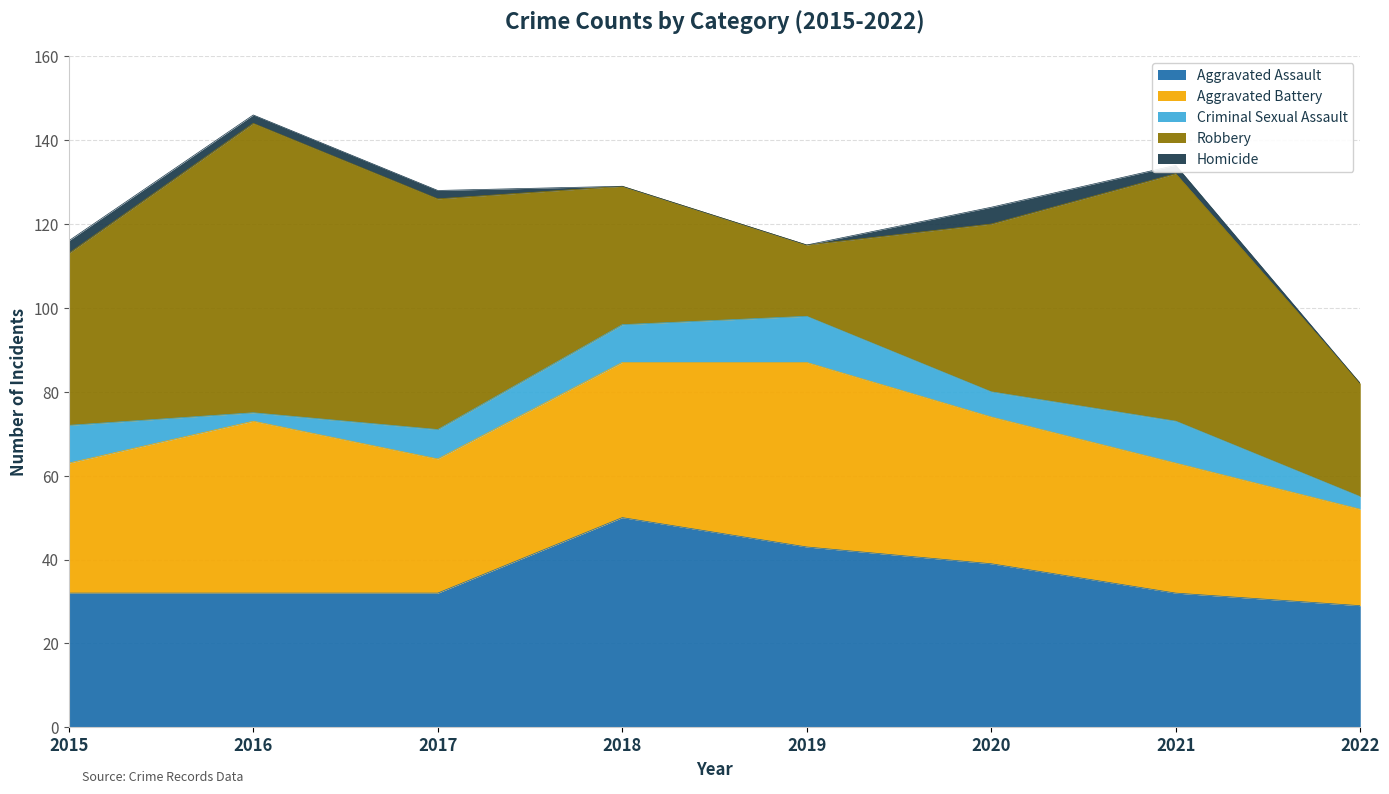

True or false: Robbery and Criminal Sexual Assault intersect in this chart.

False